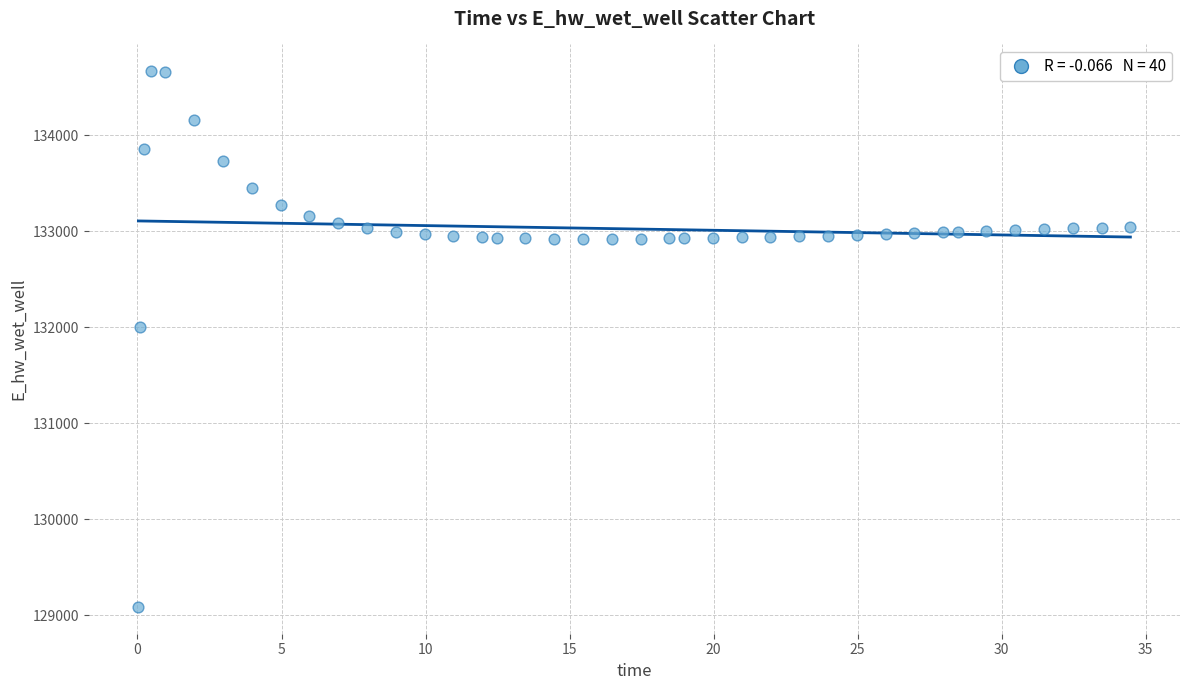

What is the range of X values (max minus min)?

34.4